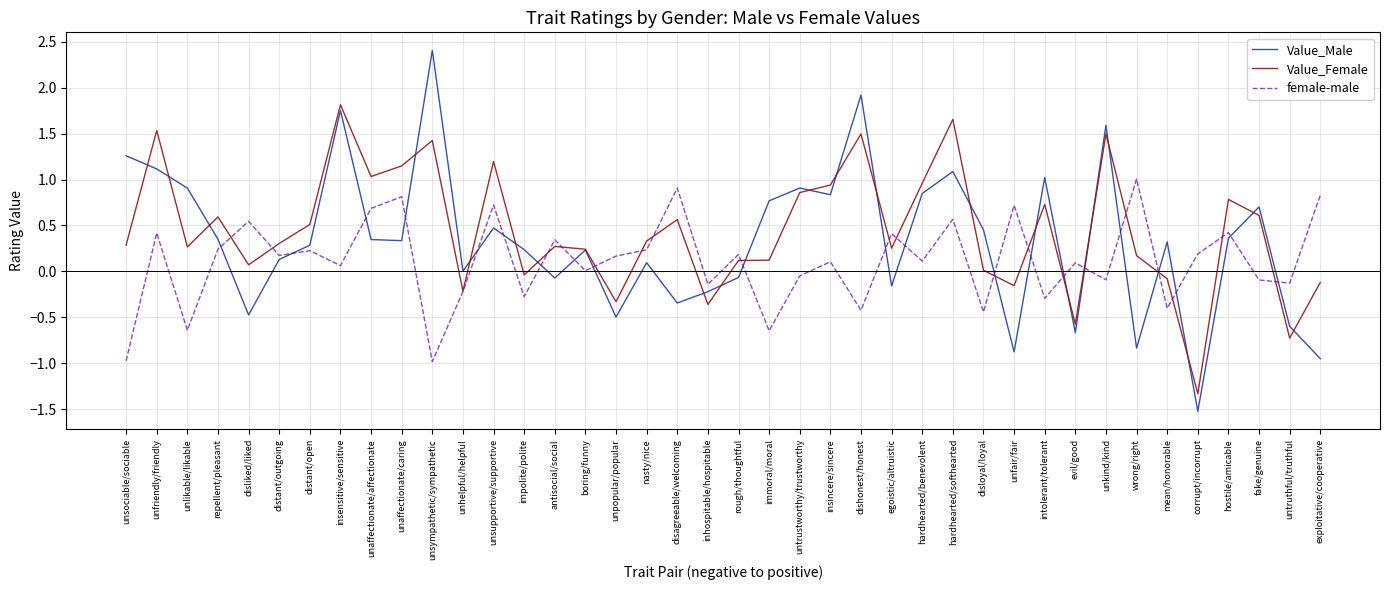

Where is the first local maximum for Value_Male?

insensitive/sensitive